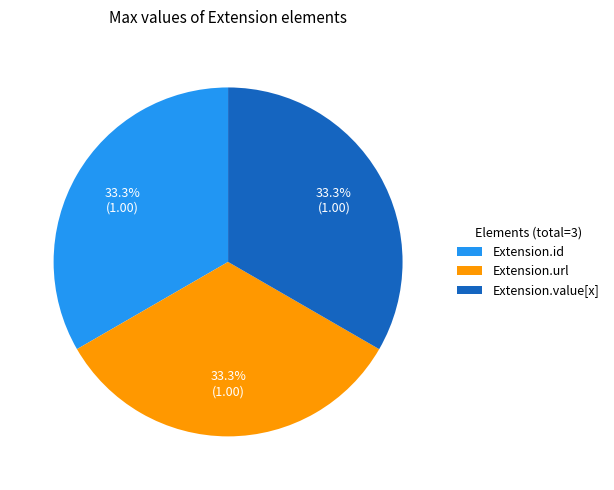

Count the number of slices in the pie.

3